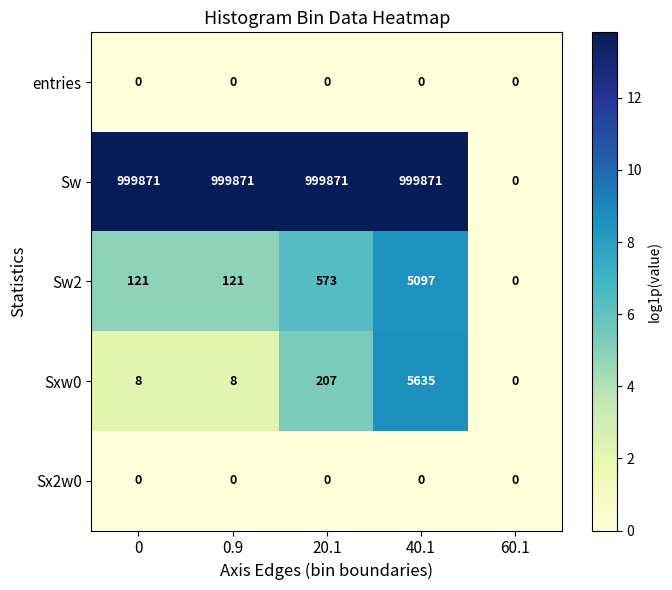

Reading left to right, what are all the values shown in this chart?

entries: 0=0	0.9=0	20.1=0	40.1=0	60.1=0
Sw: 0=999871	0.9=999871	20.1=999871	40.1=999871	60.1=0
Sw2: 0=121	0.9=121	20.1=573	40.1=5097	60.1=0
Sxw0: 0=8	0.9=8	20.1=207	40.1=5635	60.1=0
Sx2w0: 0=0	0.9=0	20.1=0	40.1=0	60.1=0